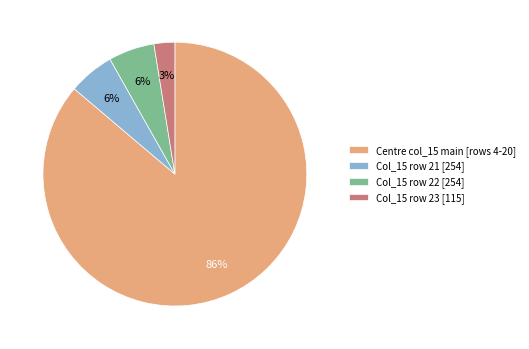

Count the number of slices in the pie.

4